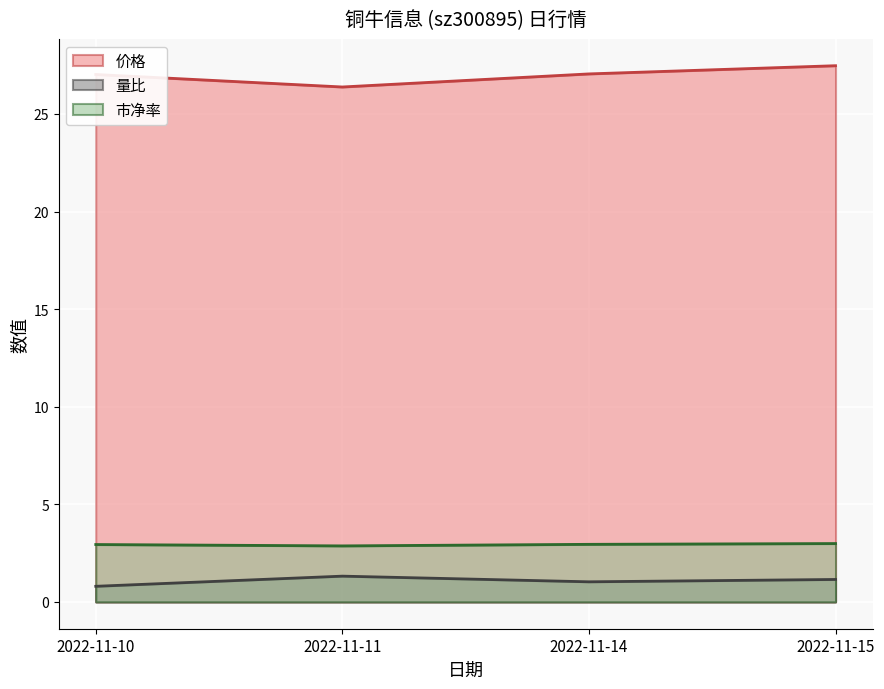

Which series has the largest range (max minus min)?

价格